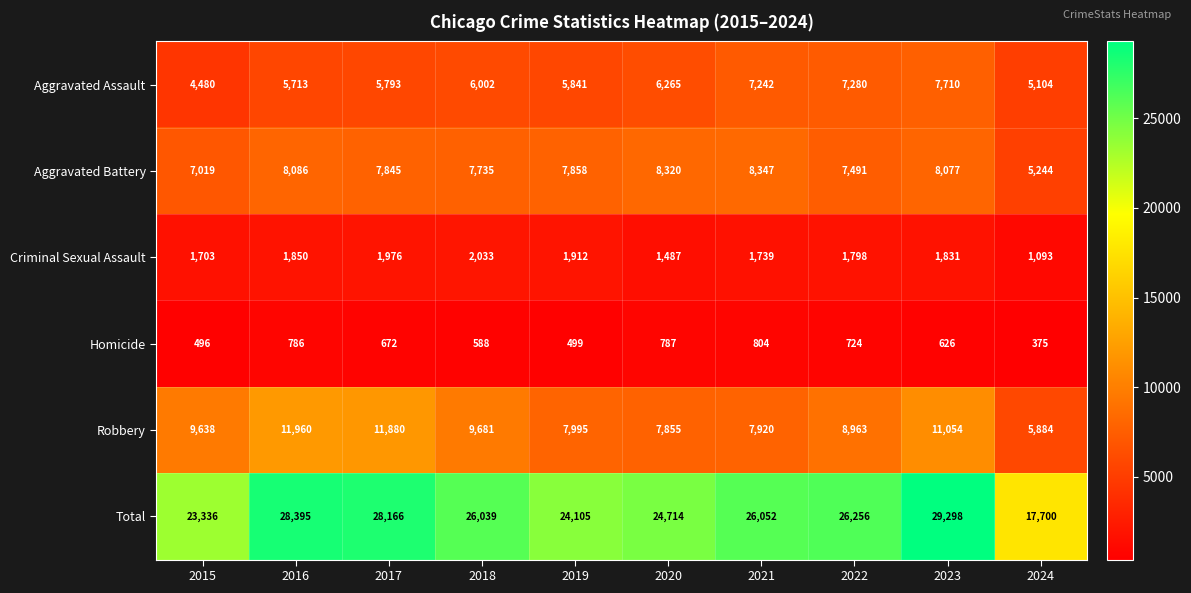

How many series are shown in this chart?

6